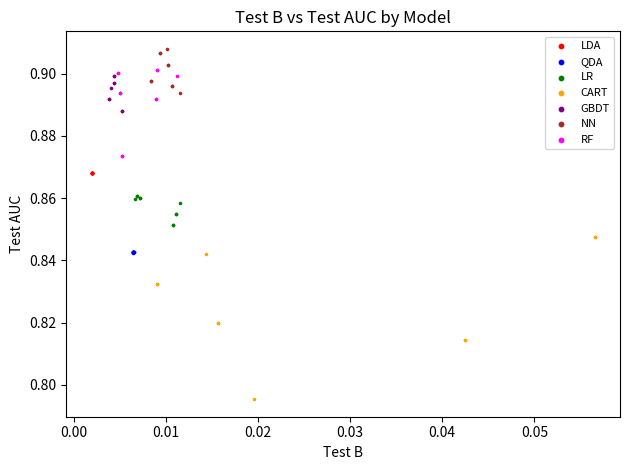

Which series contains the highest Y value?

NN